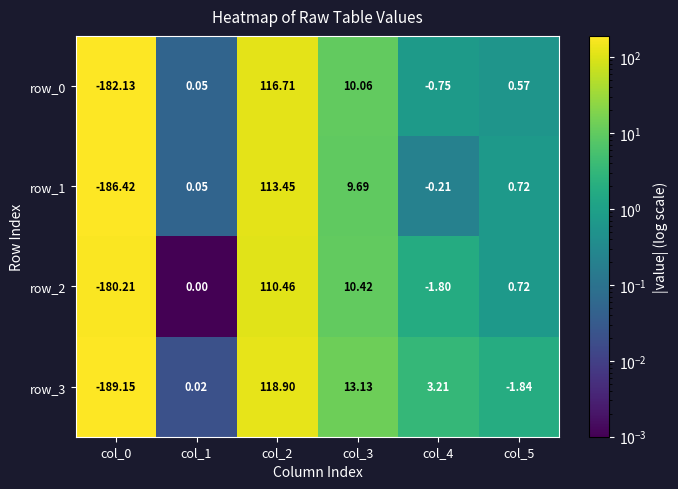

Is the value of row_1 at col_2 greater than the value of row_3 at col_2?

No